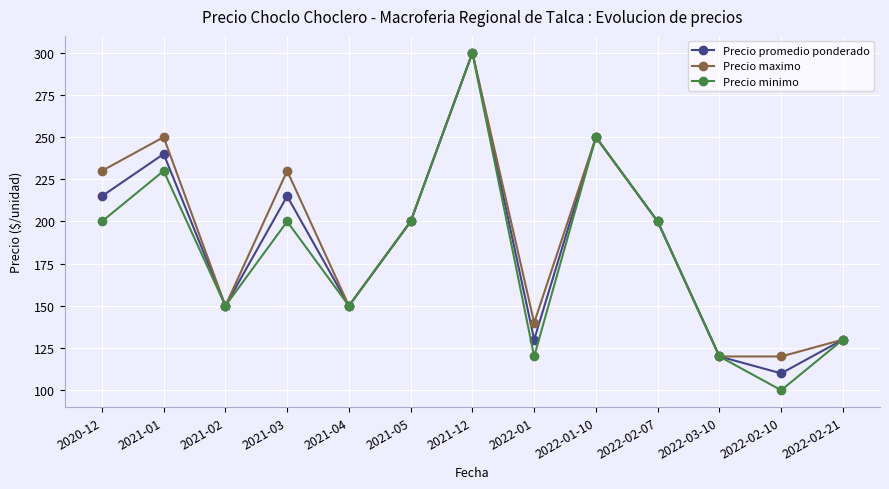

At 2020-12, list the series in order from smallest to largest.

Precio minimo, Precio promedio ponderado, Precio maximo